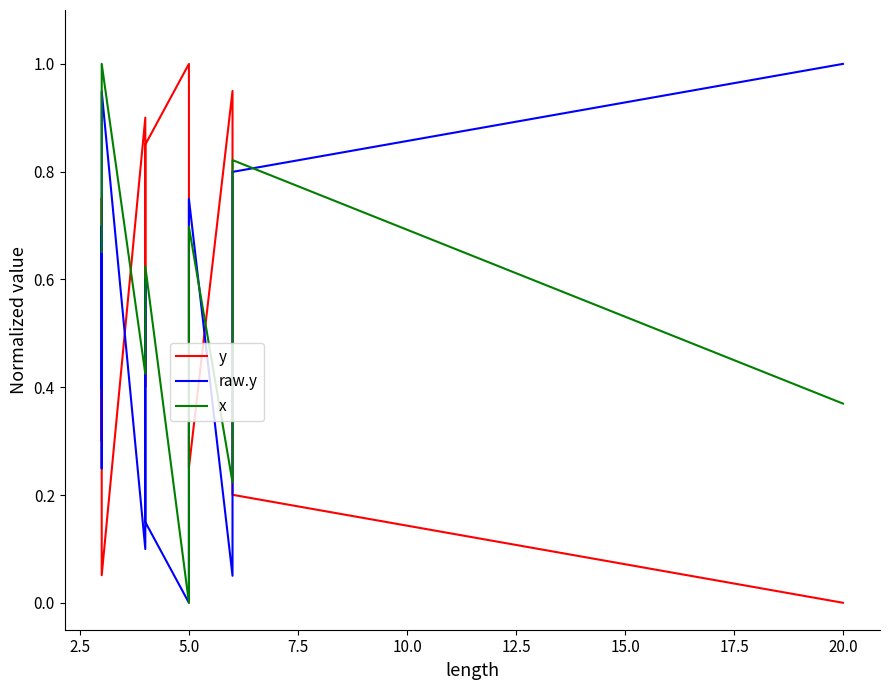

How many times do y and x cross each other?

6